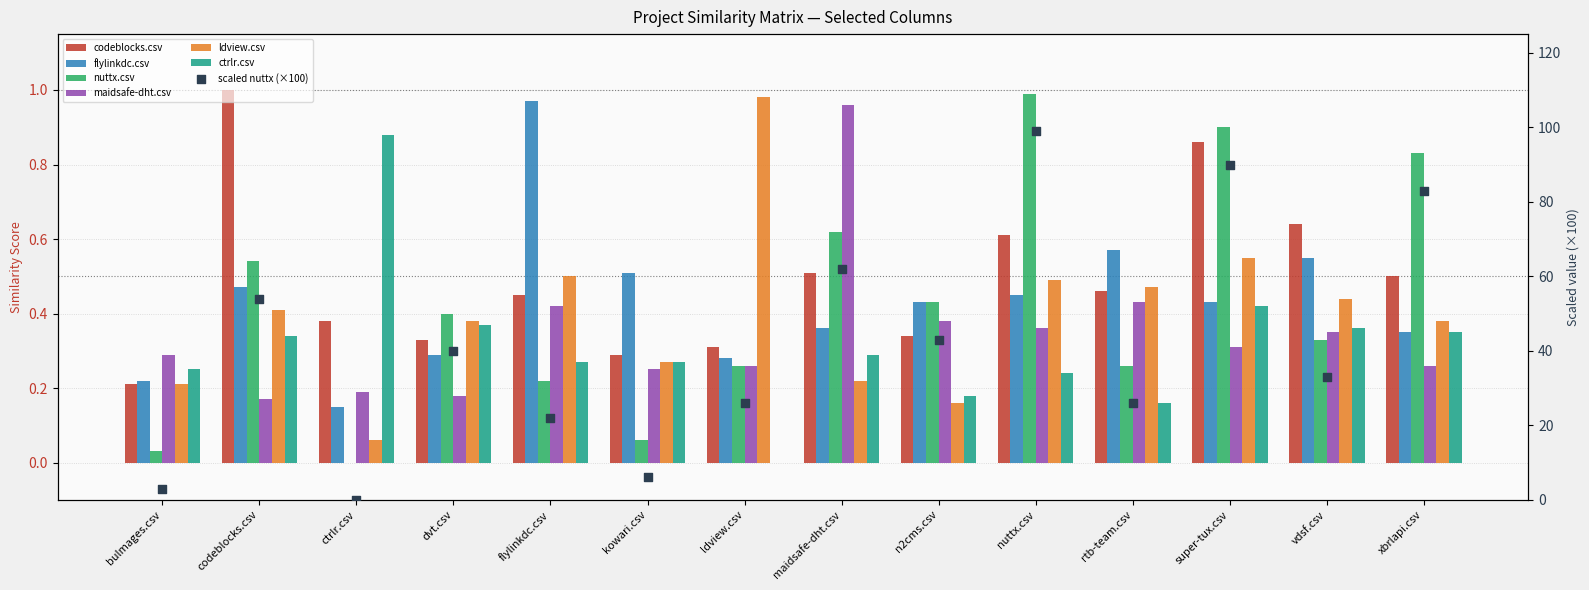

Is the value of ctrlr.csv at dvt.csv greater than the value of ldview.csv at bulmages.csv?

Yes